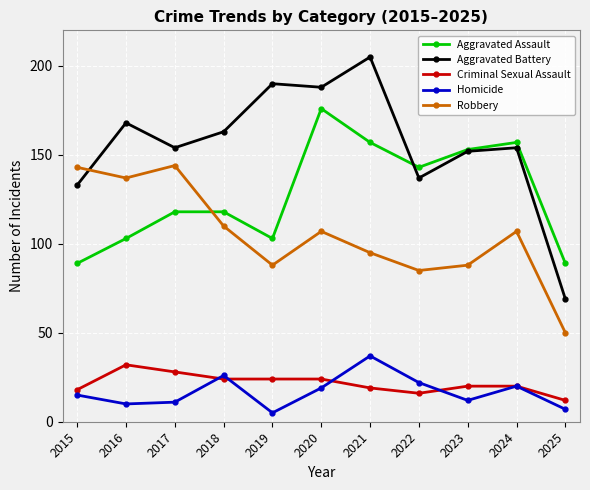

Which series has the largest range (max minus min)?

Aggravated Battery